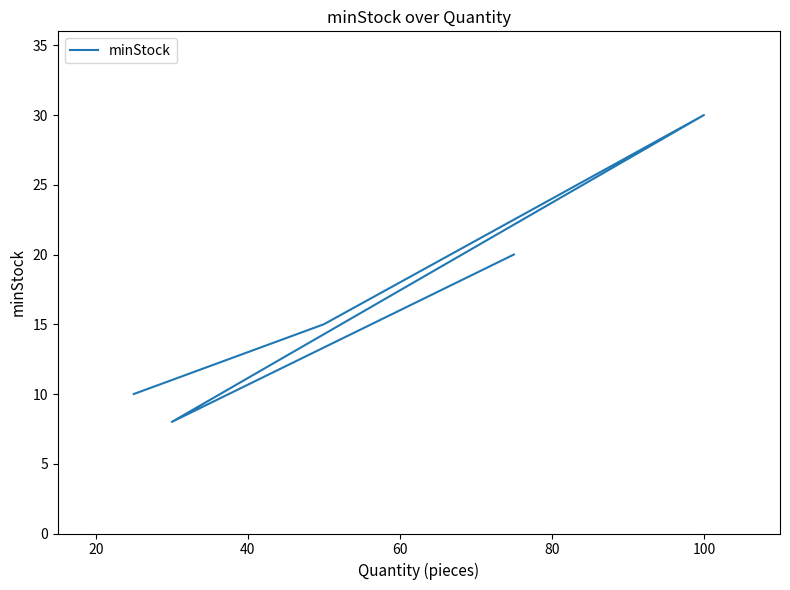

How many interior local valleys (lower than both neighbors) does the data have?

1